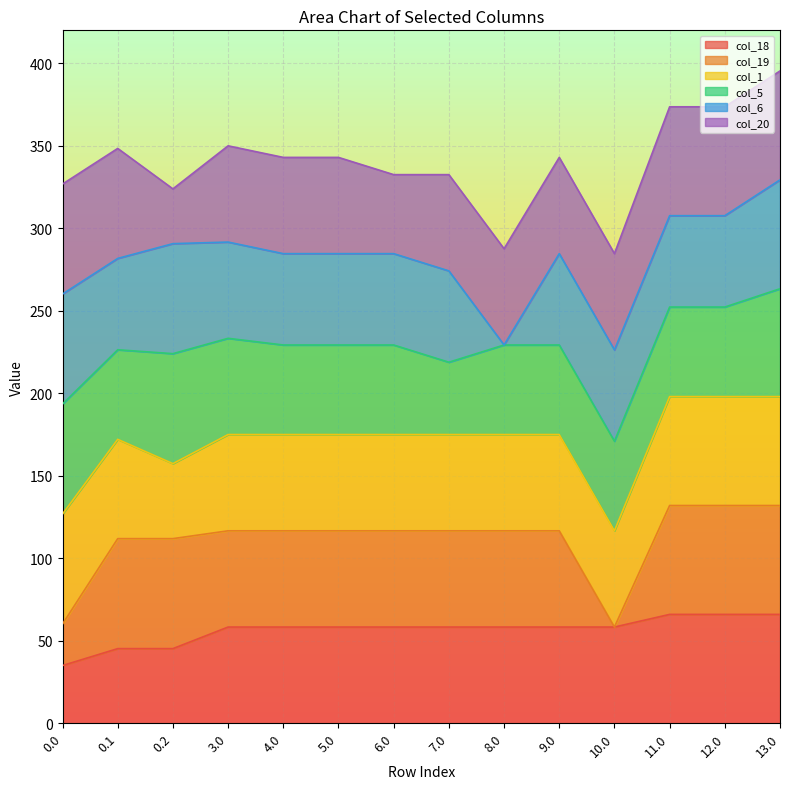

What is the label of the 5th point from the left?

4.0